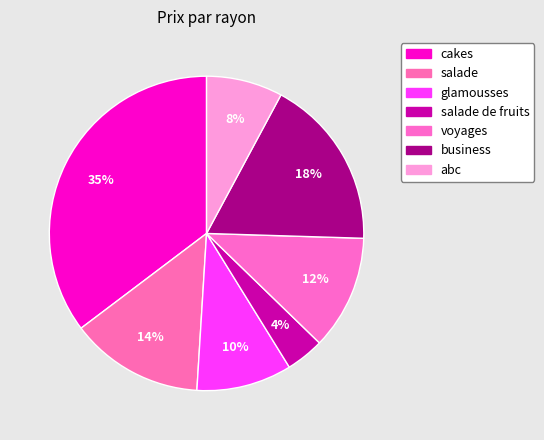

Is there any slice that represents more than half of the pie?

No